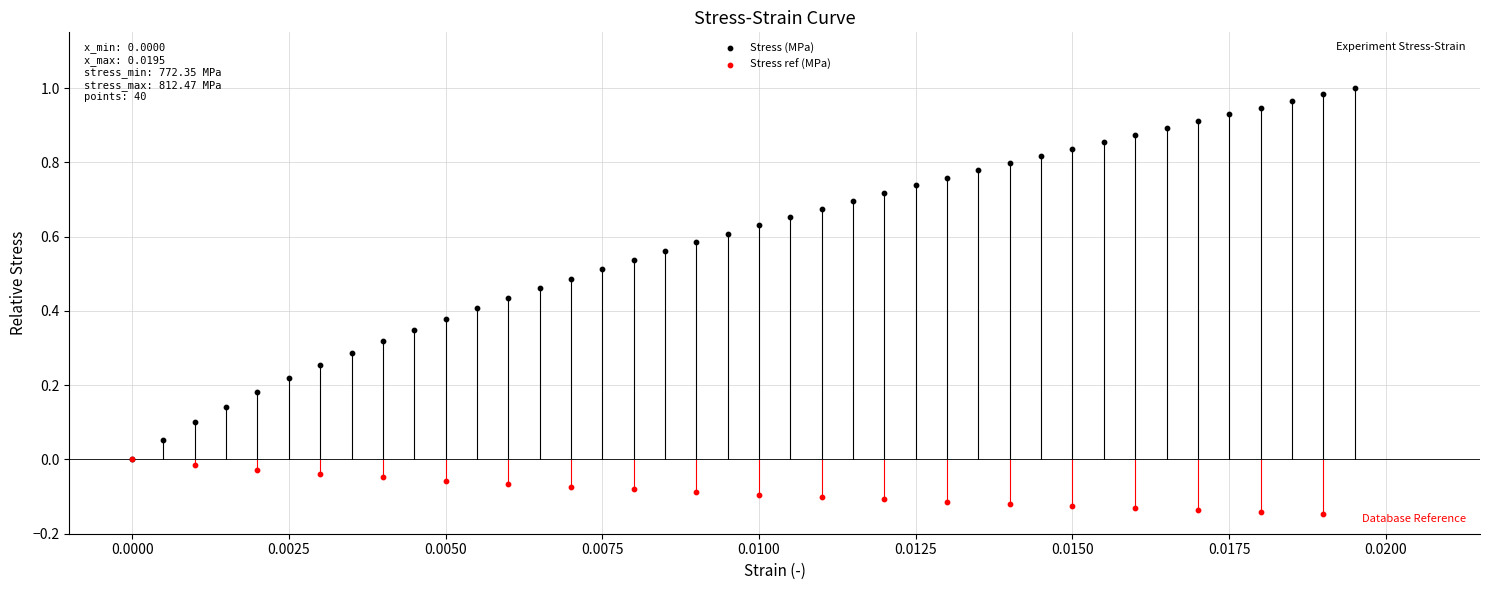

Which series reaches the minimum Y coordinate?

Stress ref (MPa)